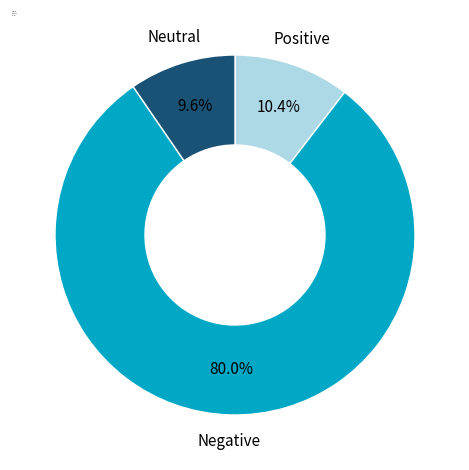

Which category has the smallest portion of the pie?

Neutral